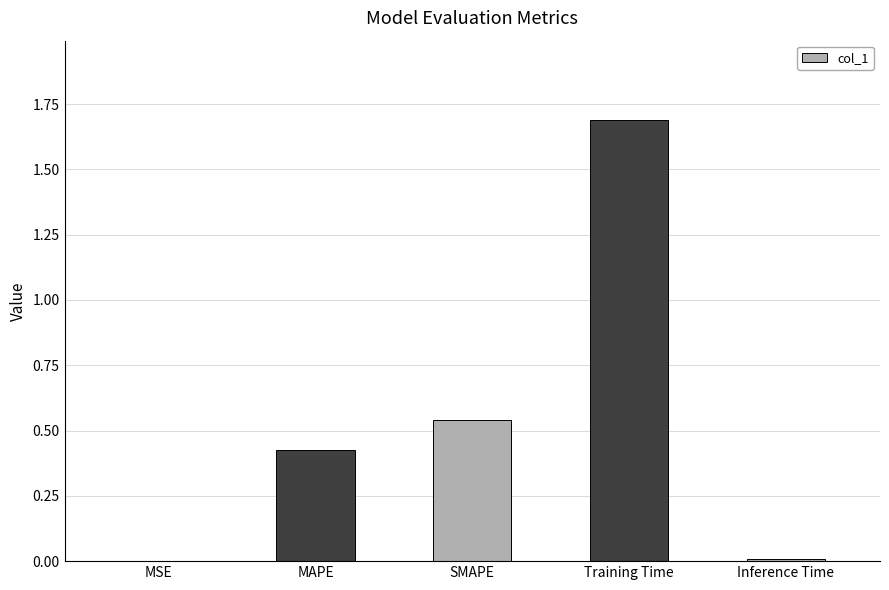

What is the sum of all values?

2.7